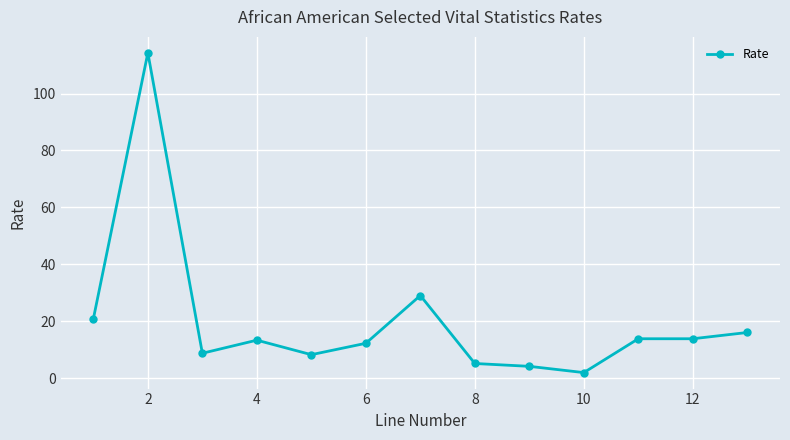

True or false: there are more than 2 points higher than both neighbors.

True